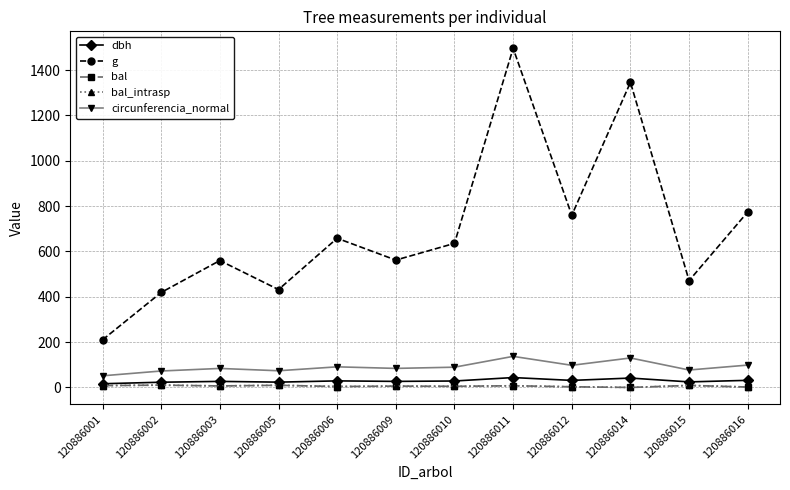

Does the chart have visible grid lines?

Yes